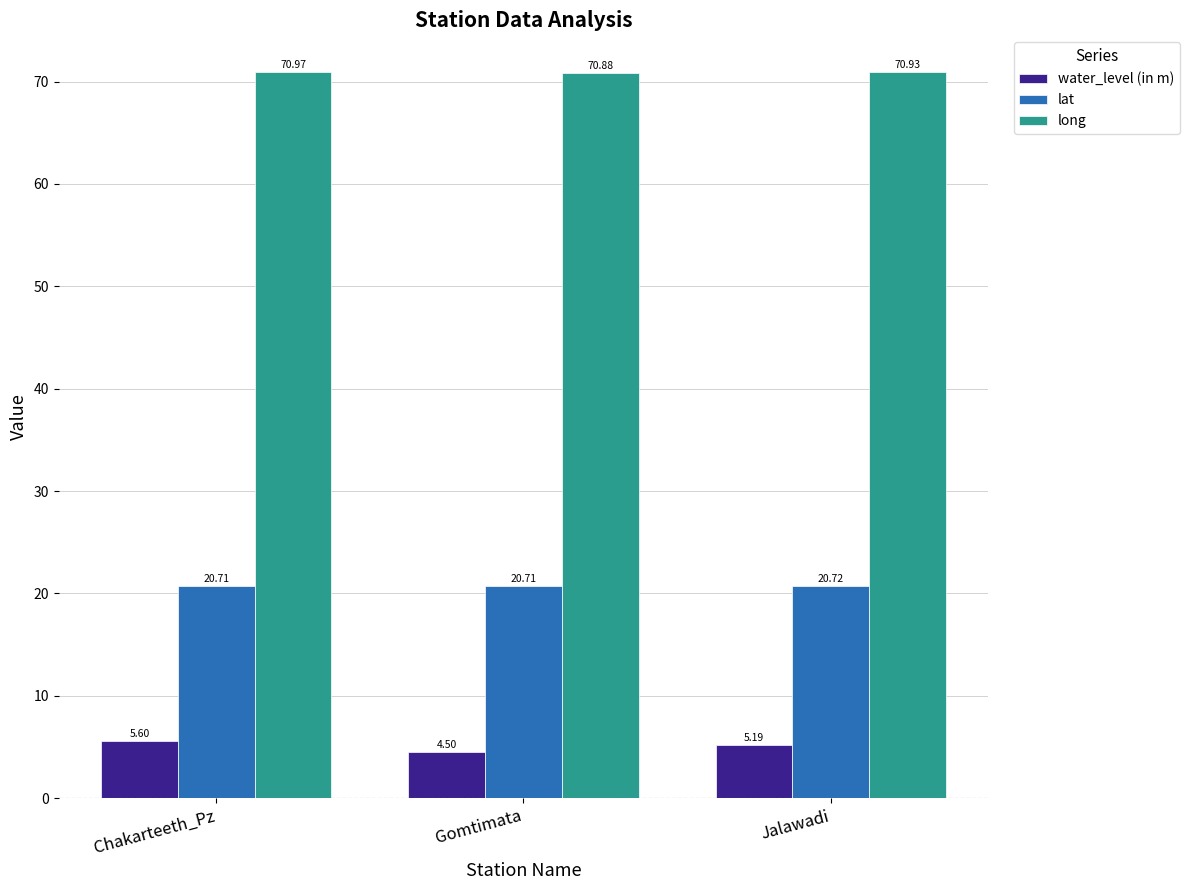

What is the label of the 2nd bar from the right?

Gomtimata